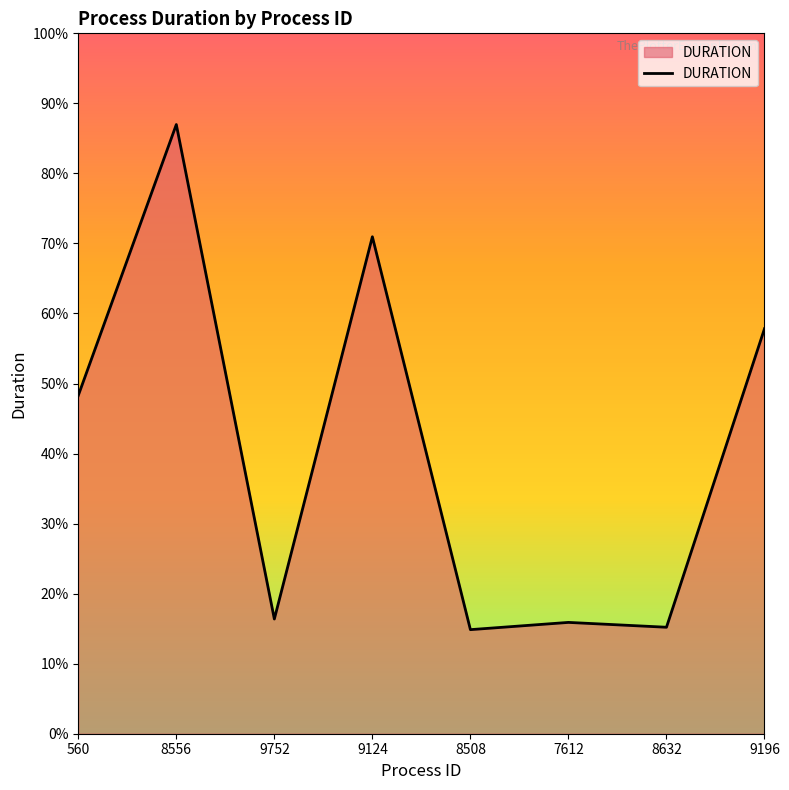

Does the chart have visible grid lines?

No